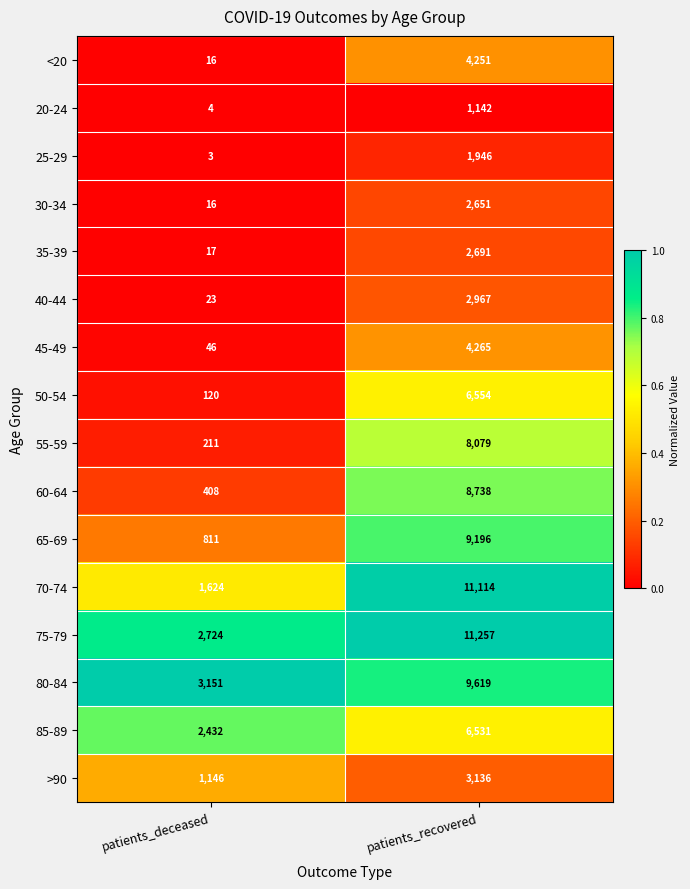

Count the number of data series in this chart.

16